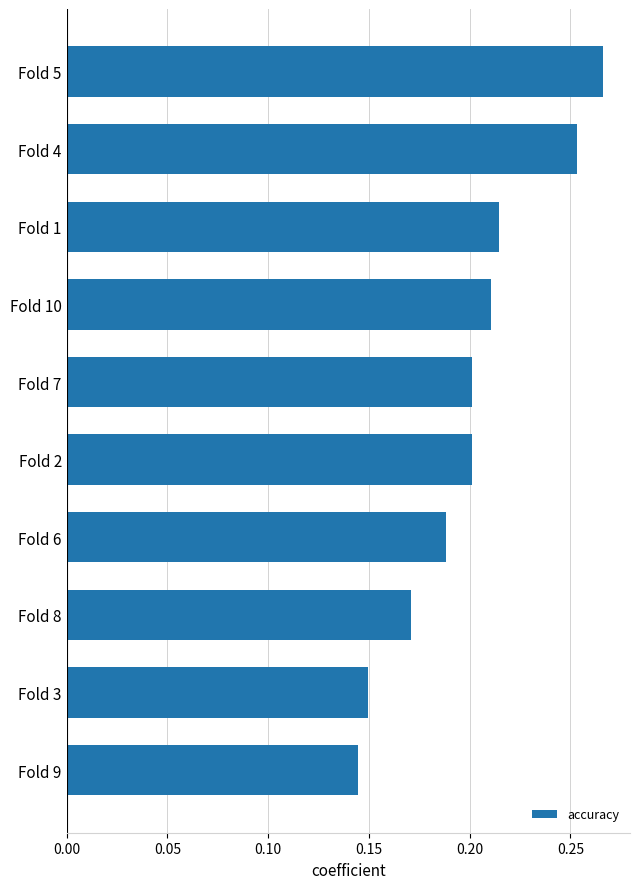

What is the sum of the values at Fold 6 and Fold 7?

0.4